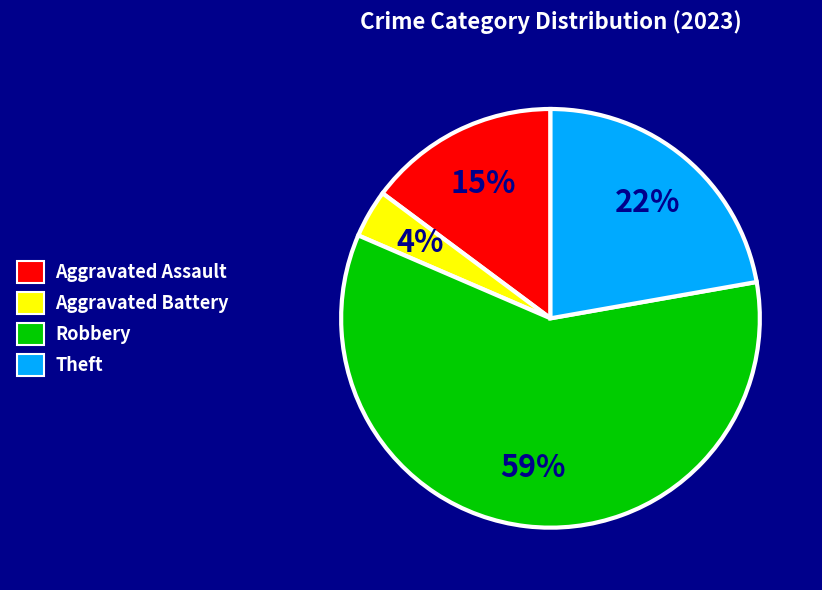

Which has a higher value, Aggravated Assault or Theft?

Theft